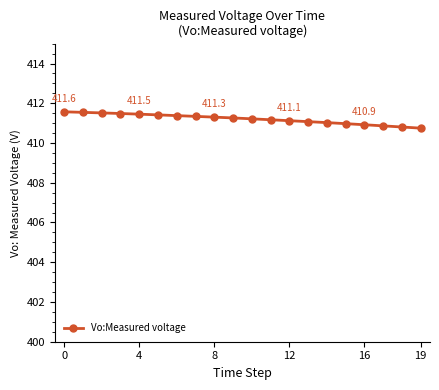

What is the value of the 19th point from the left?

410.8